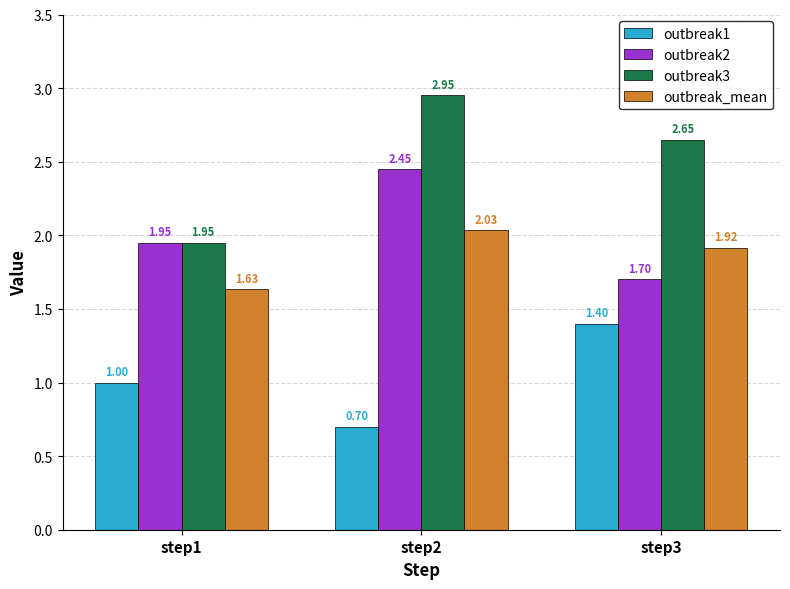

What is the minimum value shown in the chart?

0.7